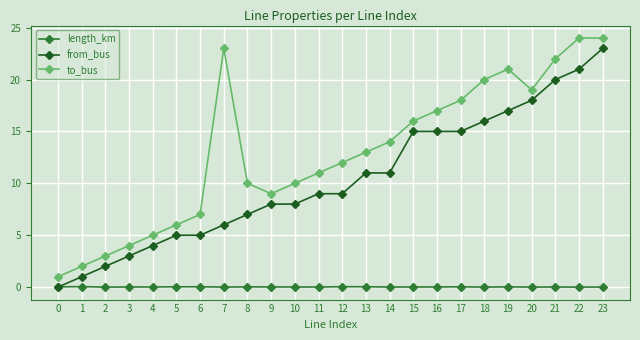

True or false: from_bus and to_bus cross at least once.

False